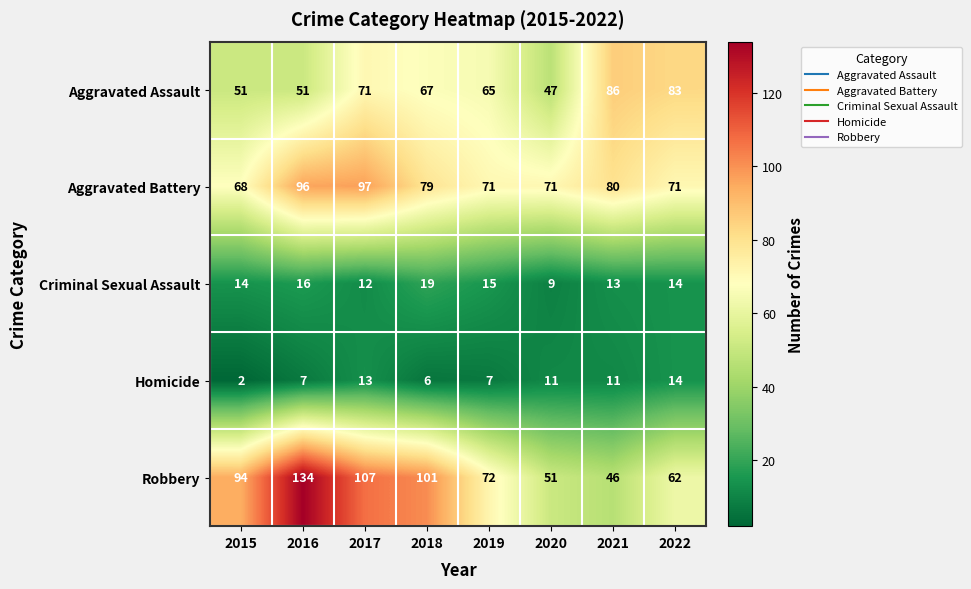

True or false: Aggravated Battery has a value of 71 at 2019.

True